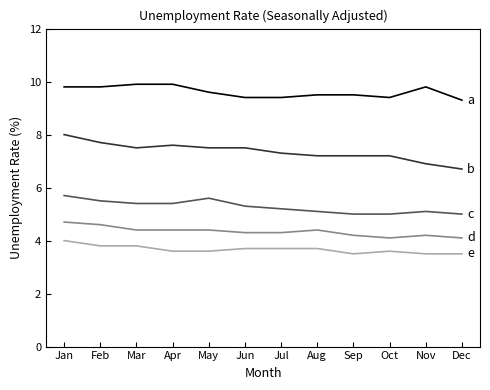

What is the total value across all series at Apr?

30.9